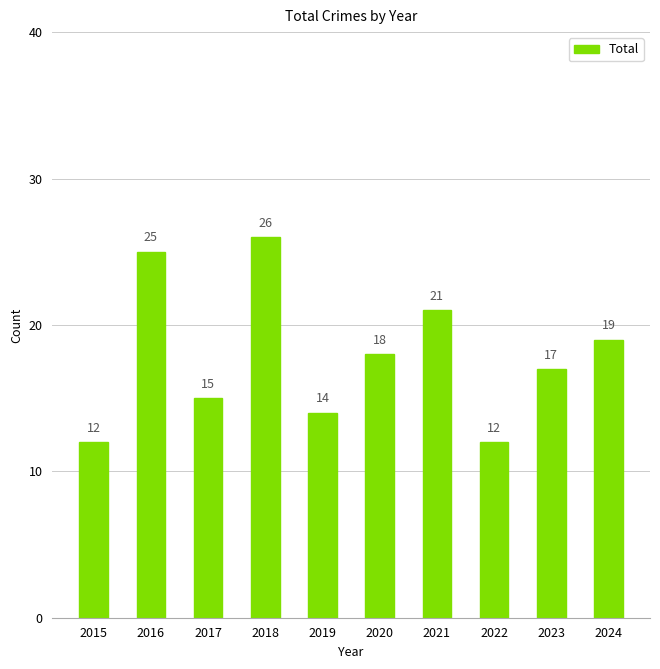

Are the bars grouped side by side (vs. stacked)?

No